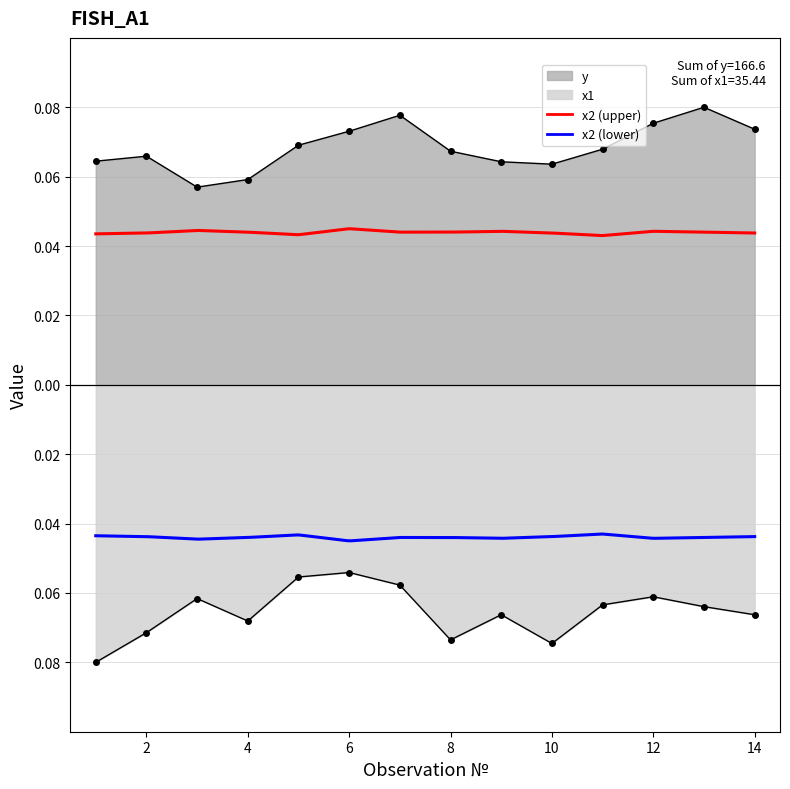

At how many categories does at least one series exceed 0?

14